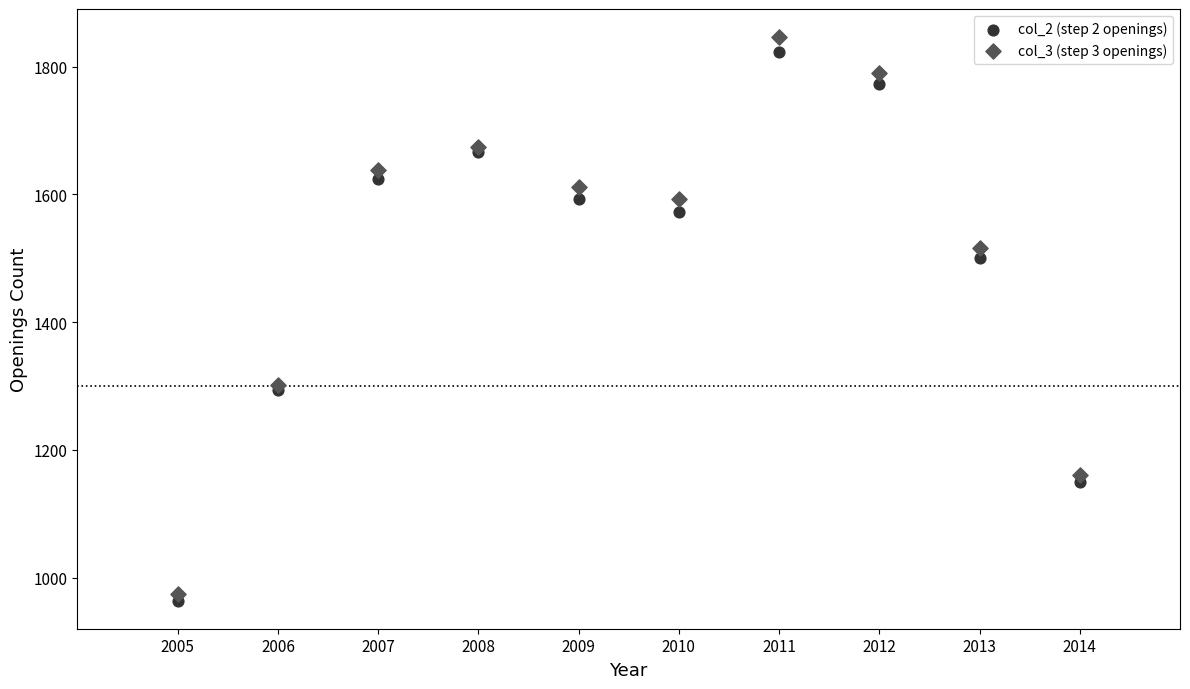

Which series reaches the minimum Y coordinate?

col_2 (step 2 openings)